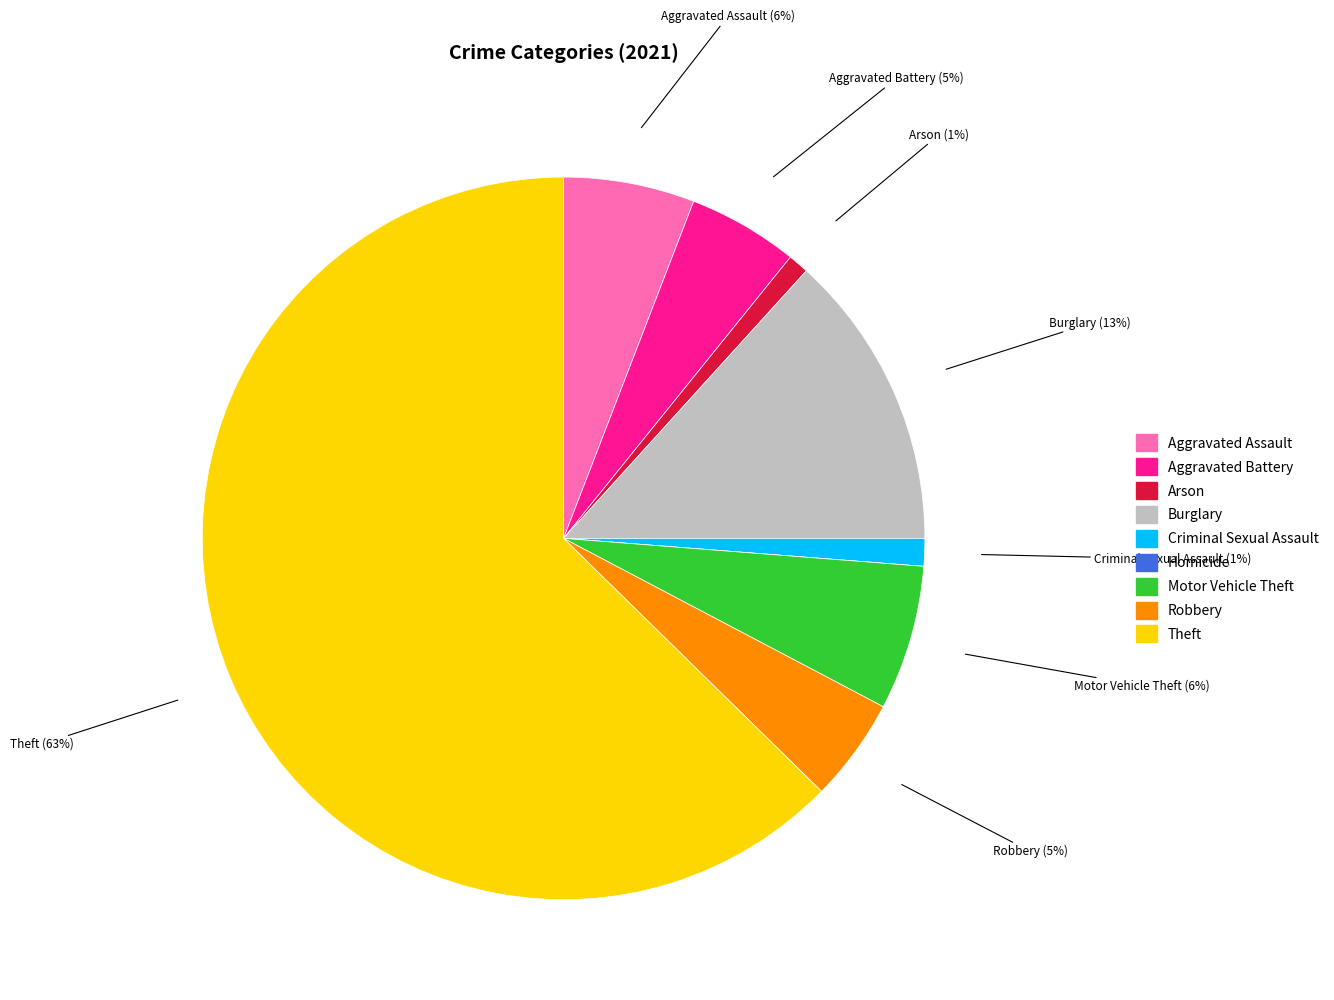

What percentage is the Robbery slice, to the nearest percent?

5%